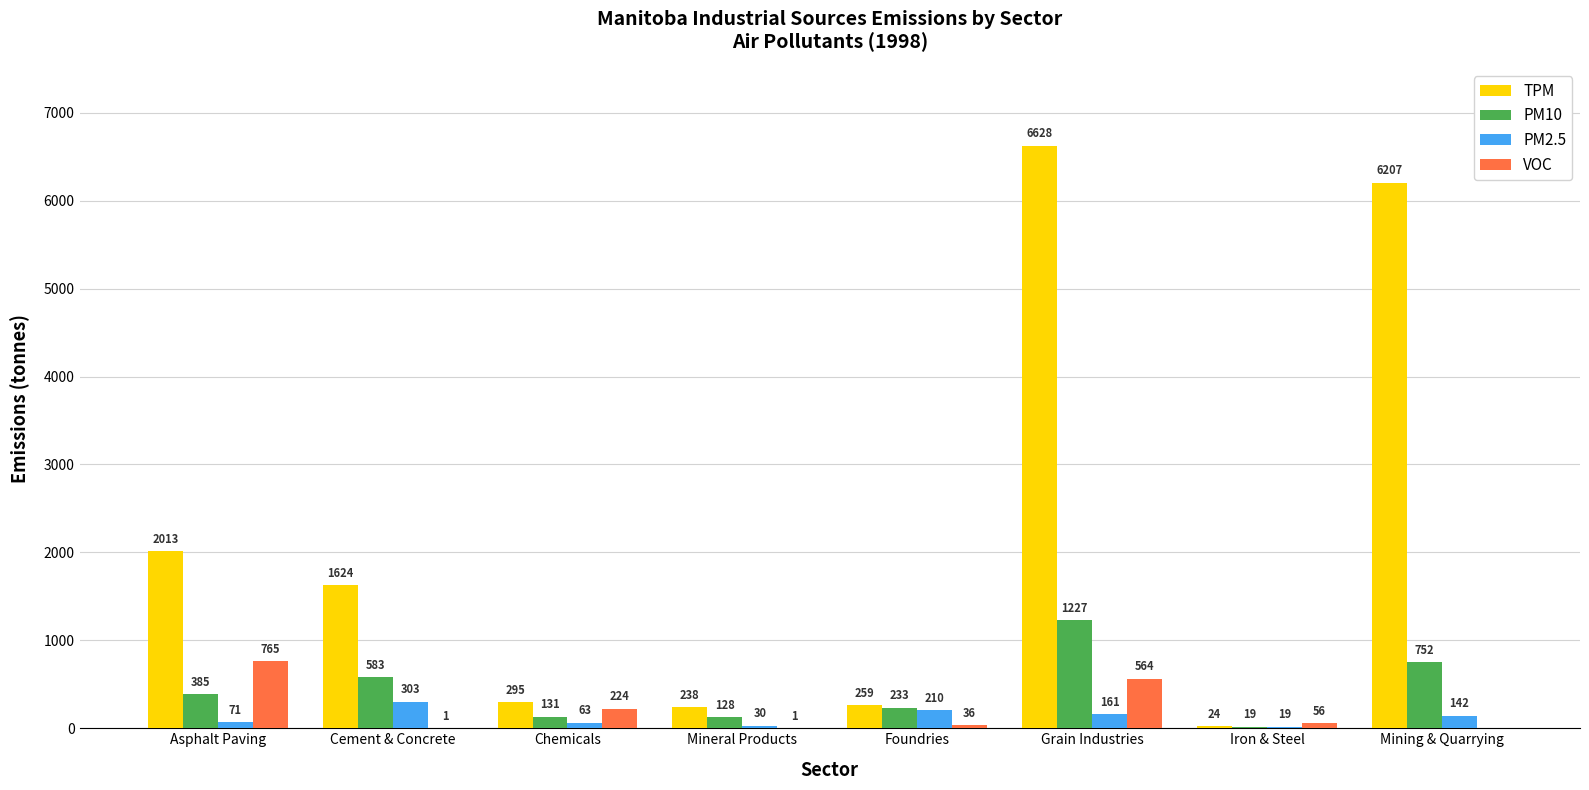

Which series changed the most between Grain Industries and Mining & Quarrying?

VOC